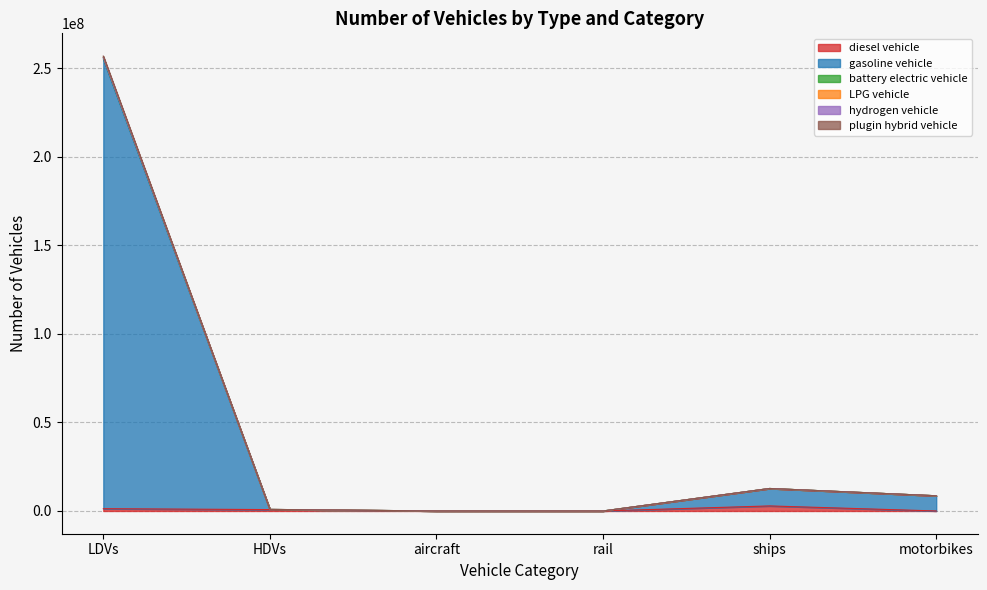

How many distinct data groups are displayed?

6